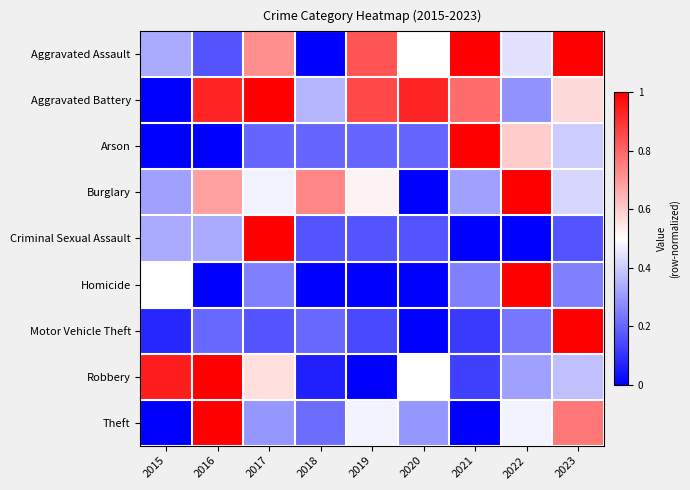

Count the number of data series in this chart.

9